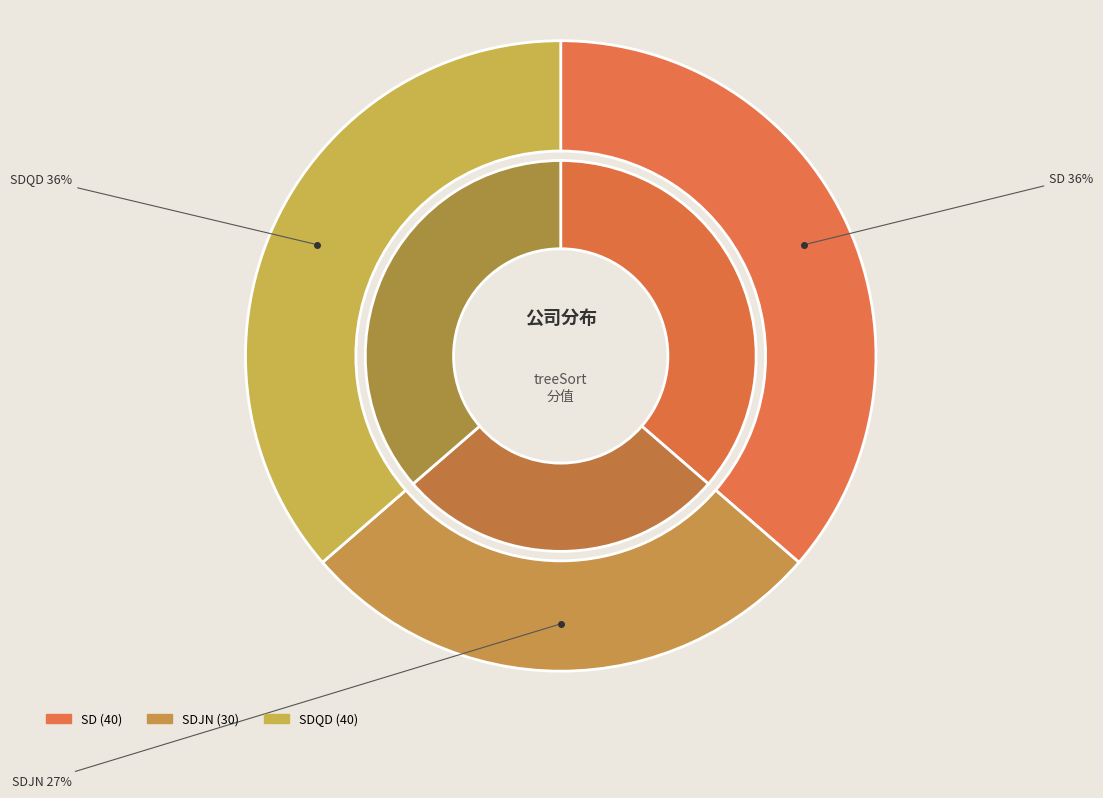

Count the number of slices in the pie.

3